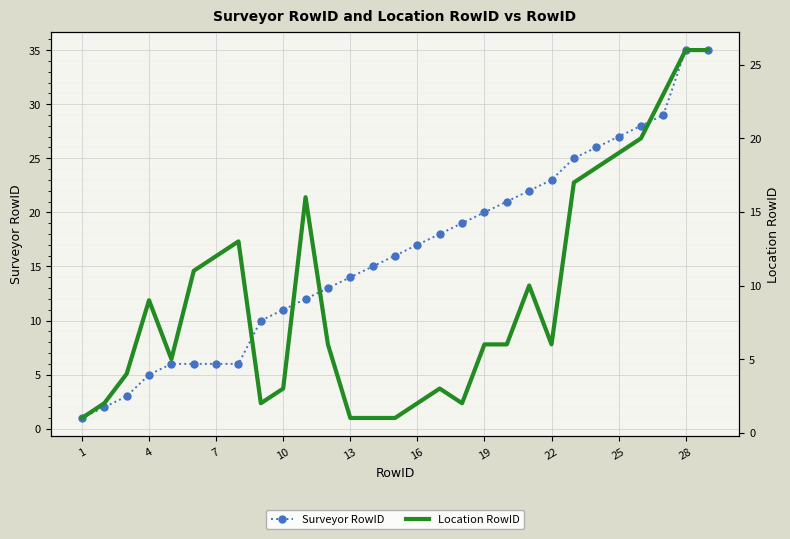

Which series has the widest spread of values?

Surveyor RowID